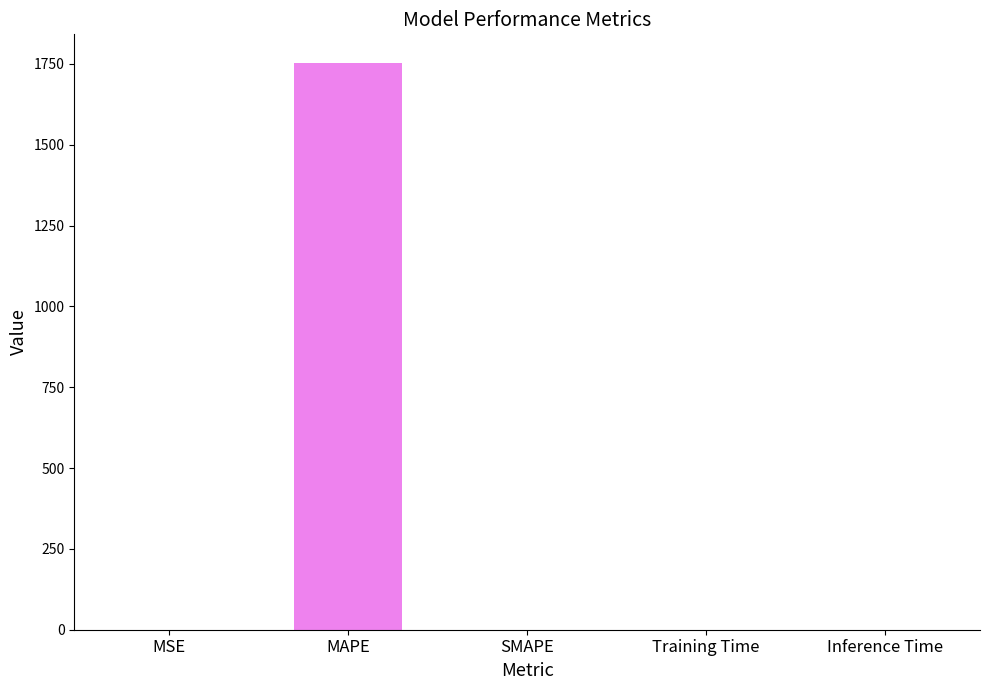

Which label corresponds to the largest value in the chart?

MAPE